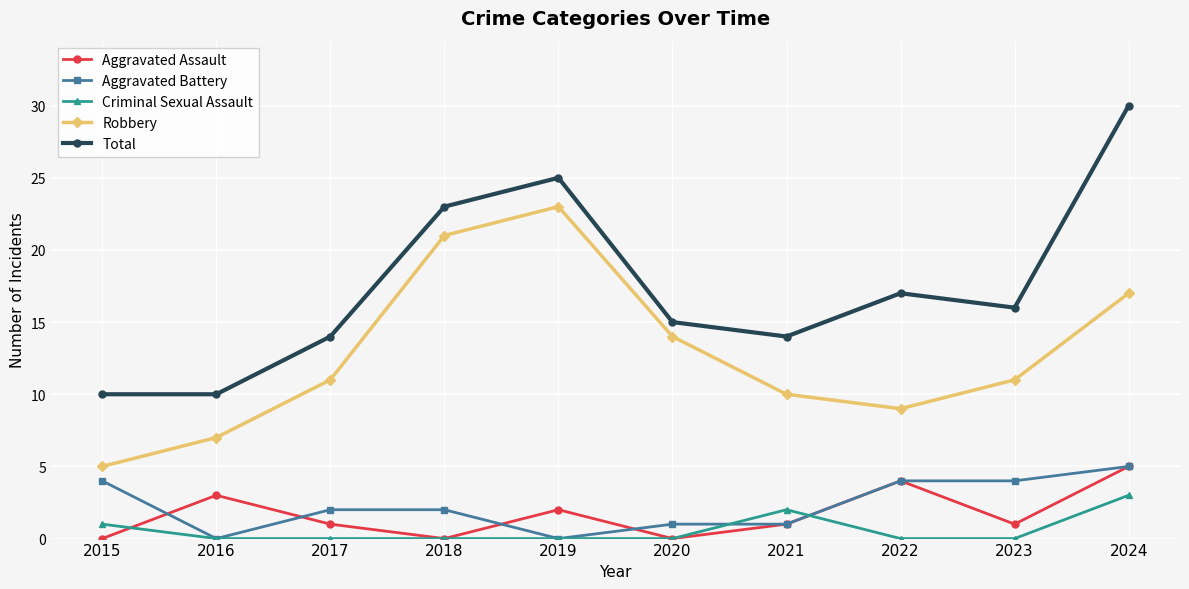

True or false: Aggravated Assault and Total intersect in this chart.

False